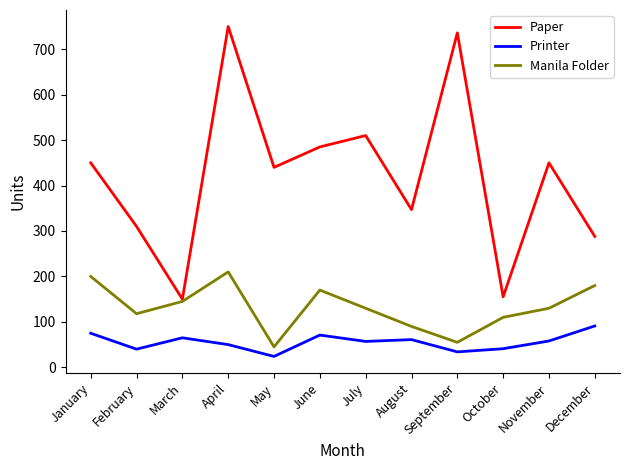

Where does the Manila Folder series first go above 130?

January